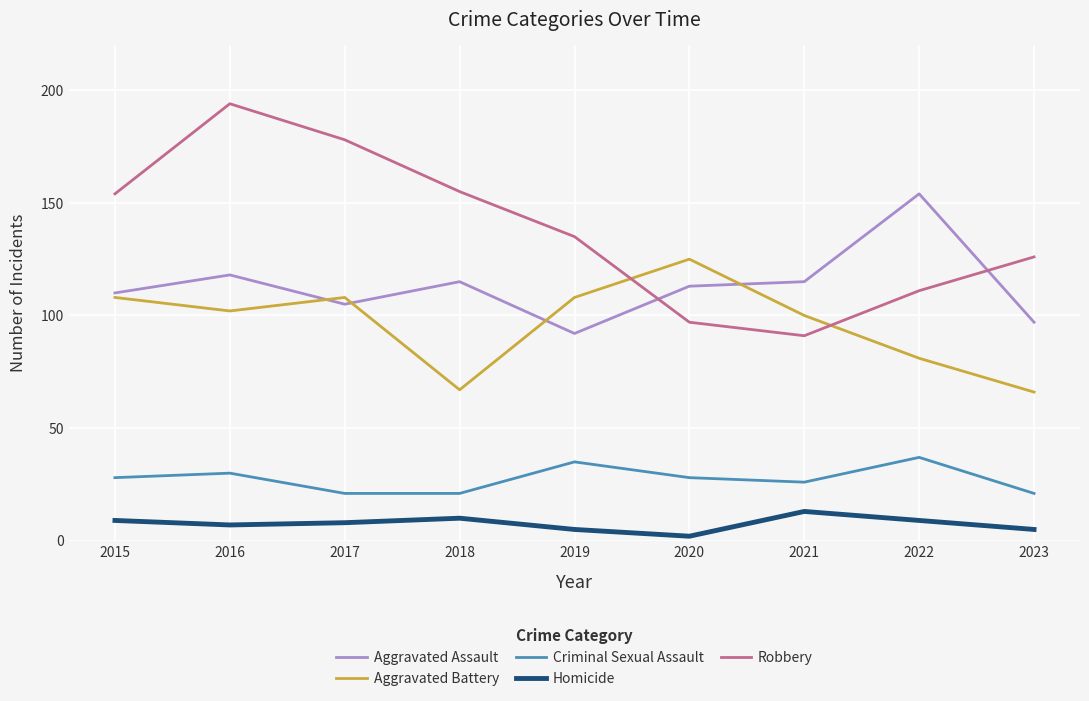

Count the number of data series in this chart.

5